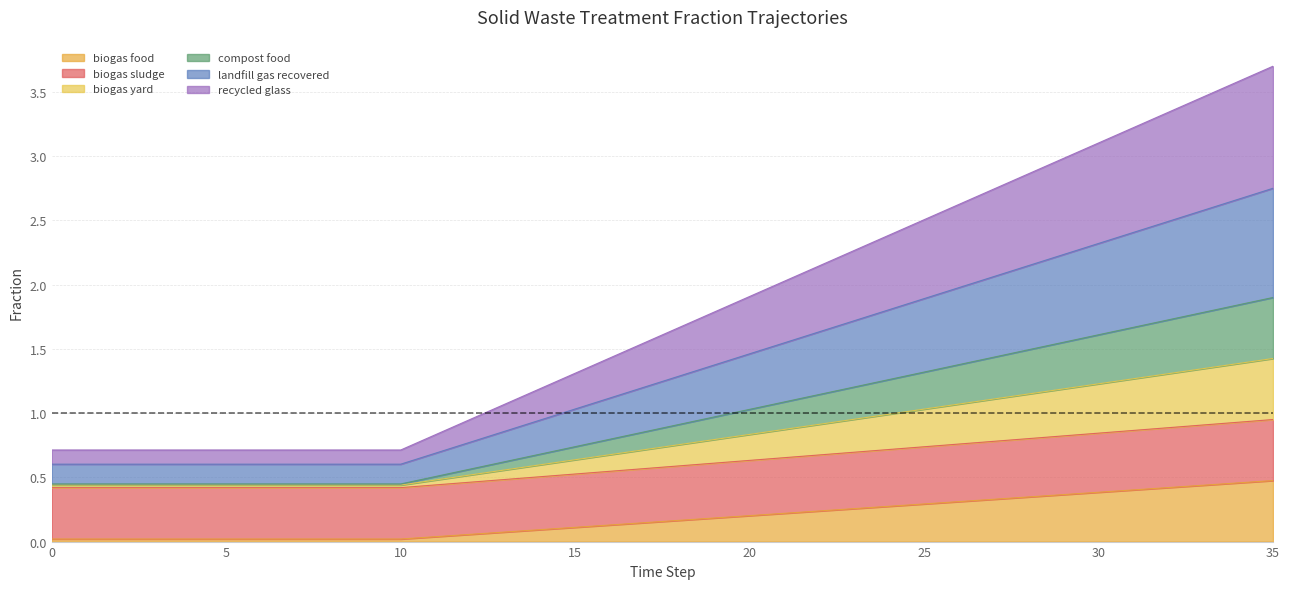

At which category is the sum across all series the highest?

35